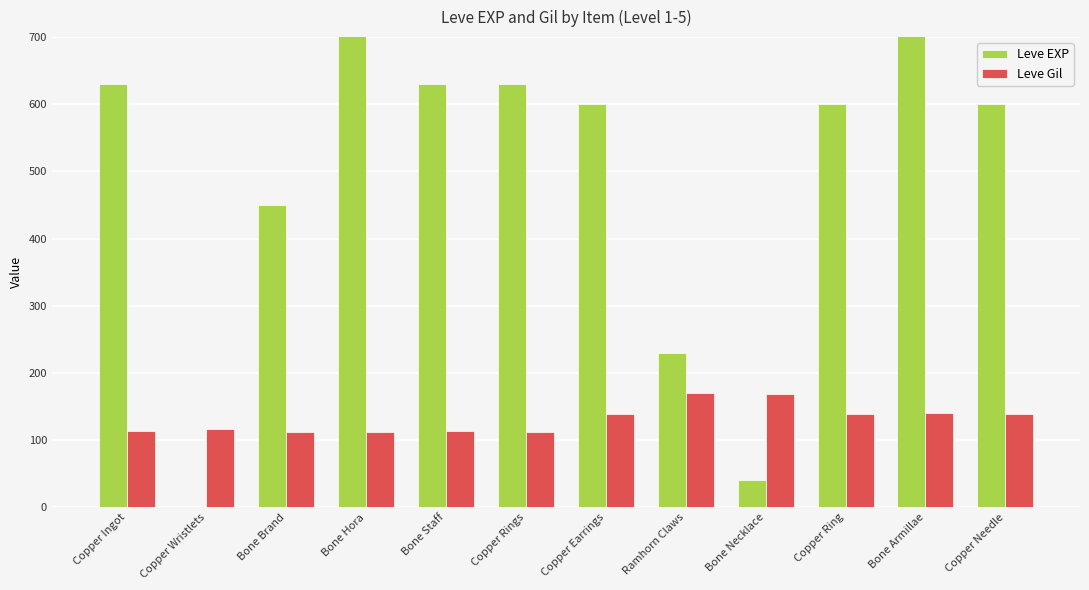

Where is Leve Gil nearest to the value 141?

Bone Armillae